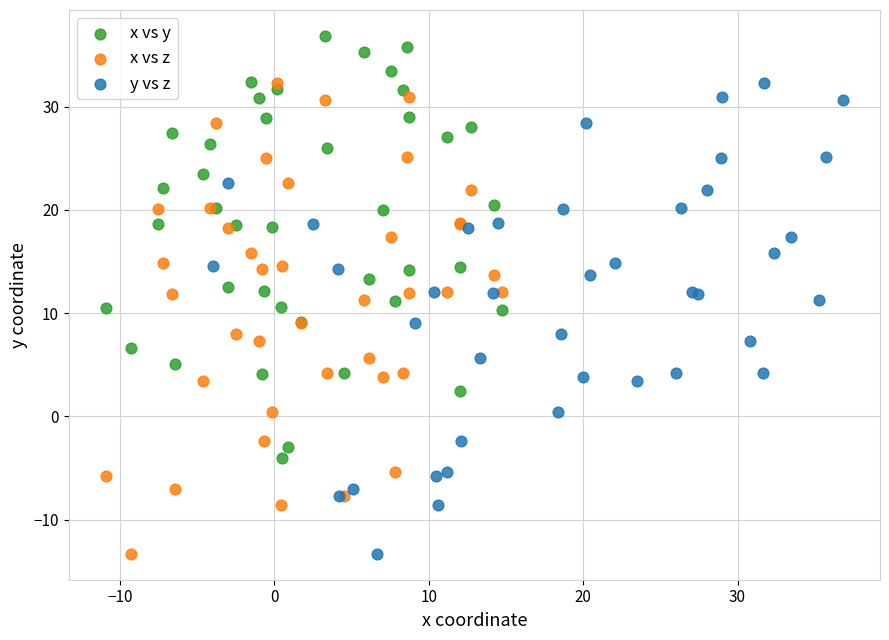

Which series contains the highest Y value?

x vs y